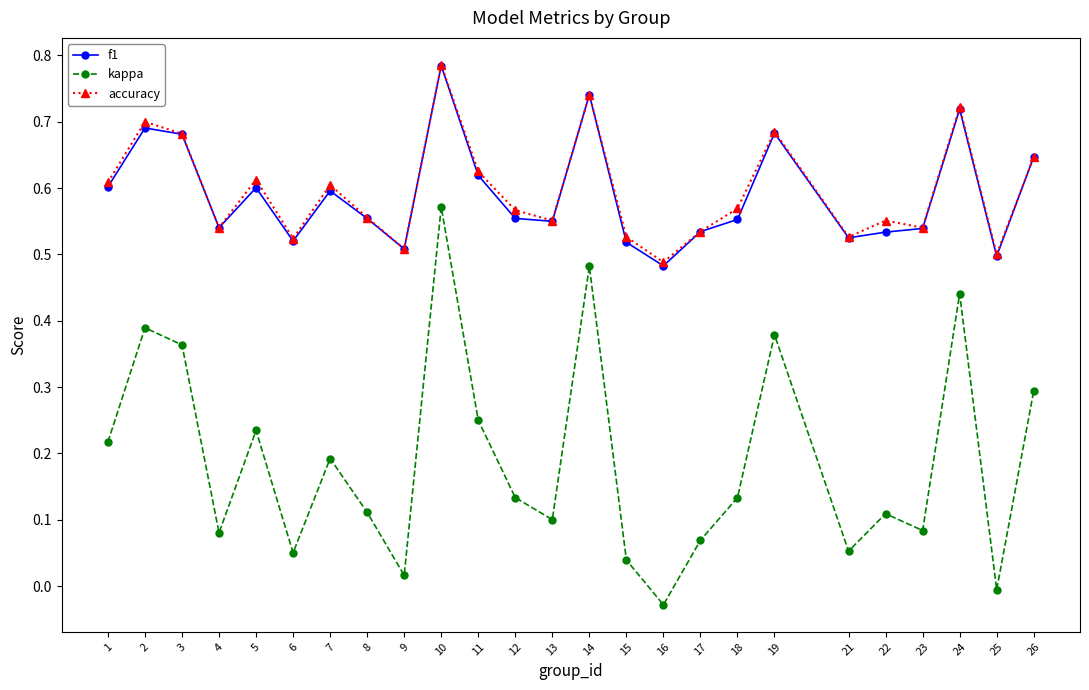

The value of kappa at 12 is 0.2. True or false?

False